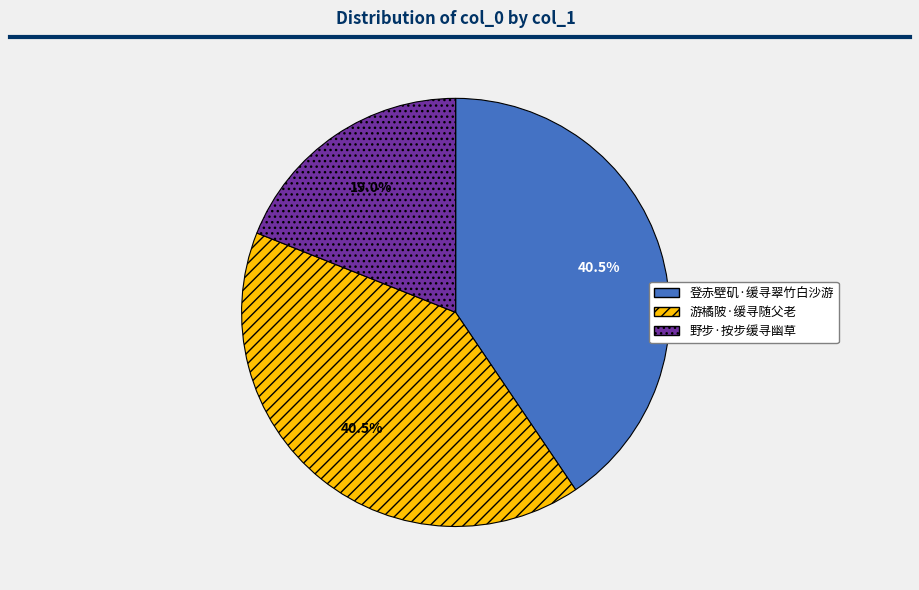

To the nearest percent, what is the difference between the largest and smallest slice percentages?

22%